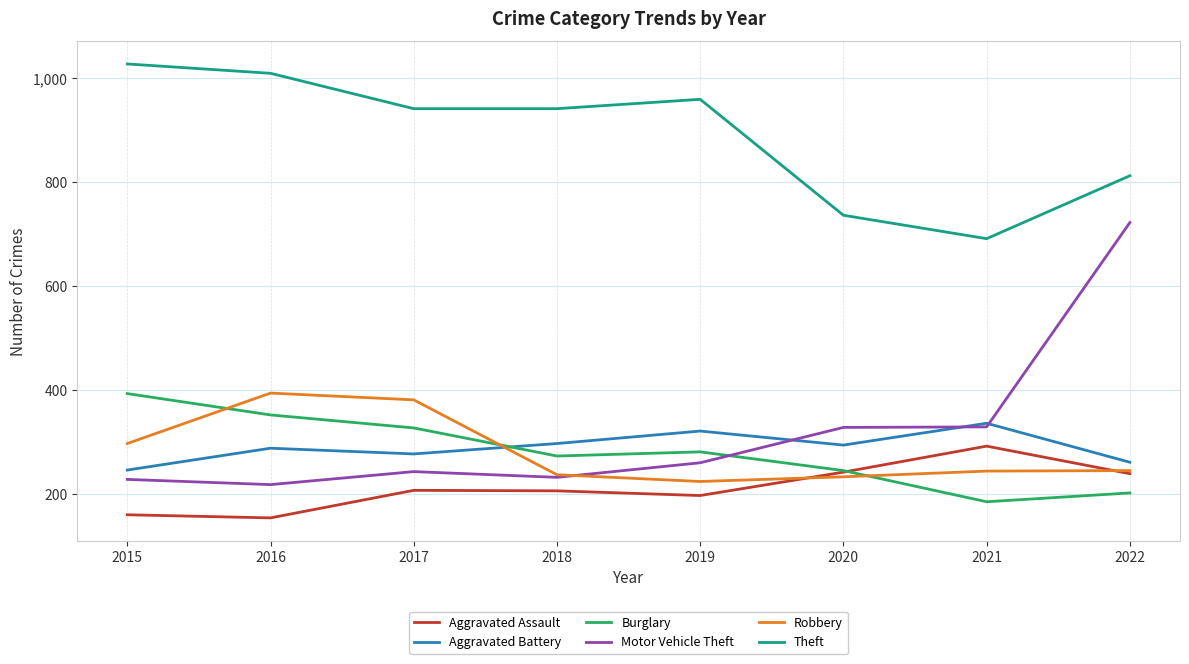

In Motor Vehicle Theft, how many points are higher than both neighbors (excluding endpoints)?

1